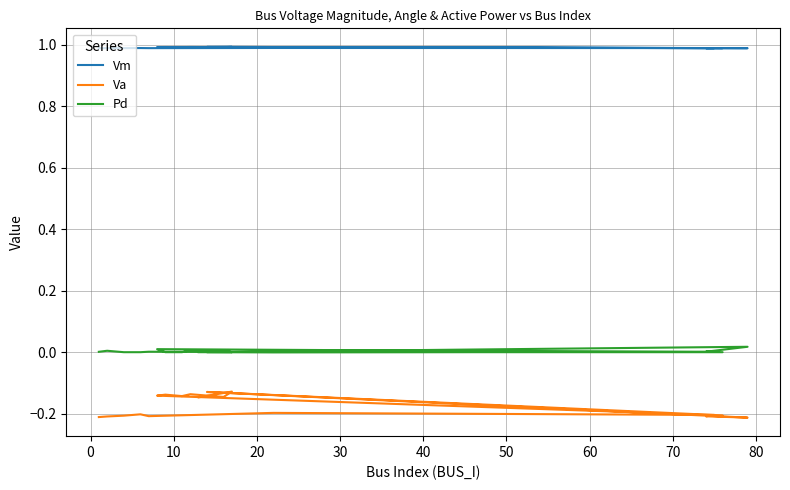

Reading left to right, extract all data points from this chart.

Vm: 1.0	1.0	1.0	1.0	1.0	1.0	1.0	1.0	1.0	1.0	1.0	1.0	1.0	1.0	1.0	1.0	1.0	1.0
Va: -0.2	-0.2	-0.2	-0.2	-0.2	-0.2	-0.2	-0.2	-0.2	-0.1	-0.2	-0.1	-0.1	-0.1	-0.1	-0.1	-0.1	-0.1
Pd: 0.0	0.0	0.0	0.0	0.0	0.0	0.0	0.0	0.0	0.0	0.0	0.0	0.0	0.0	0.0	0.0	0.0	0.0